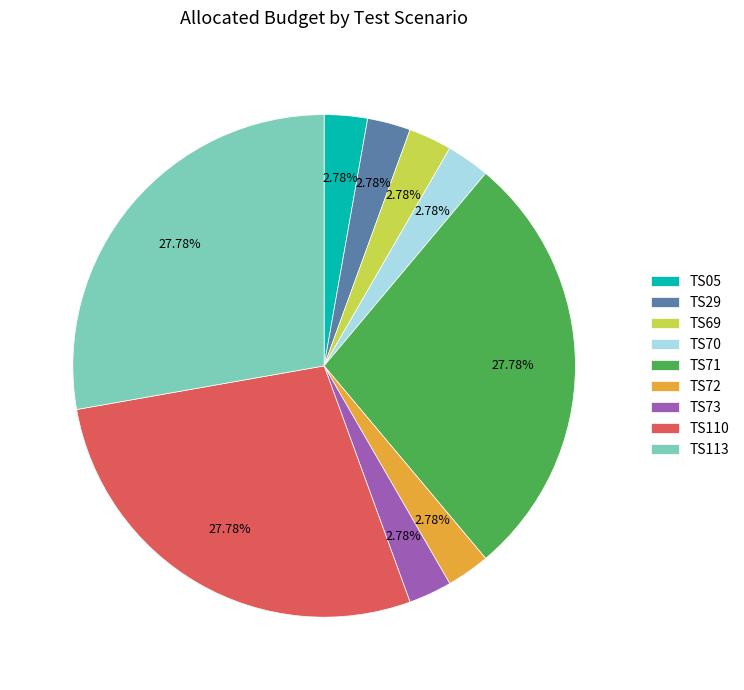

To the nearest percent, what portion does TS70 represent?

3%